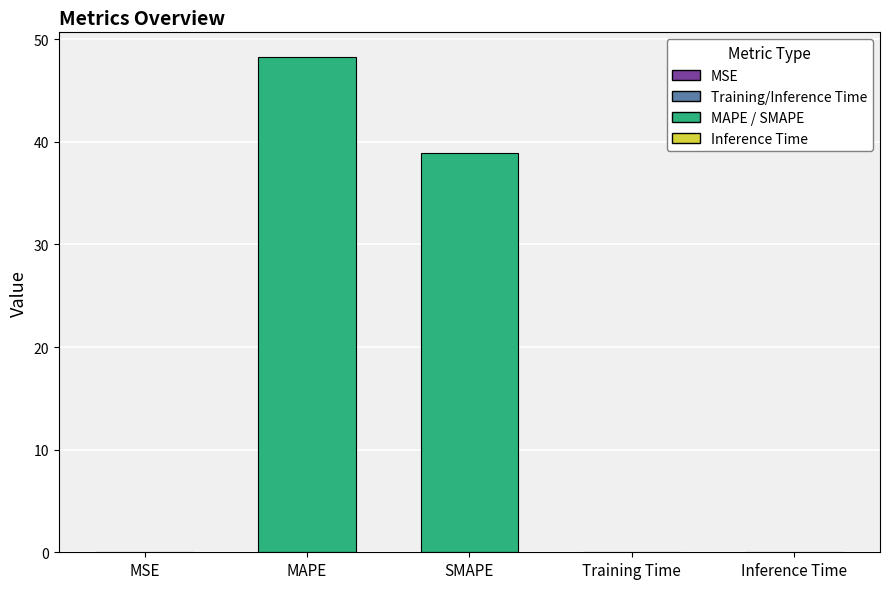

Between Training Time and MAPE, which is larger?

MAPE